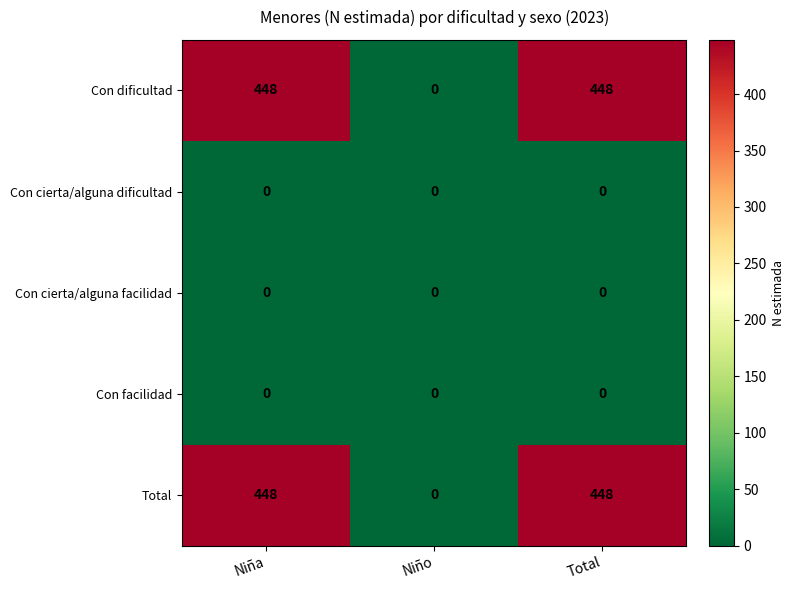

What is the total value across all series at Niña?

896